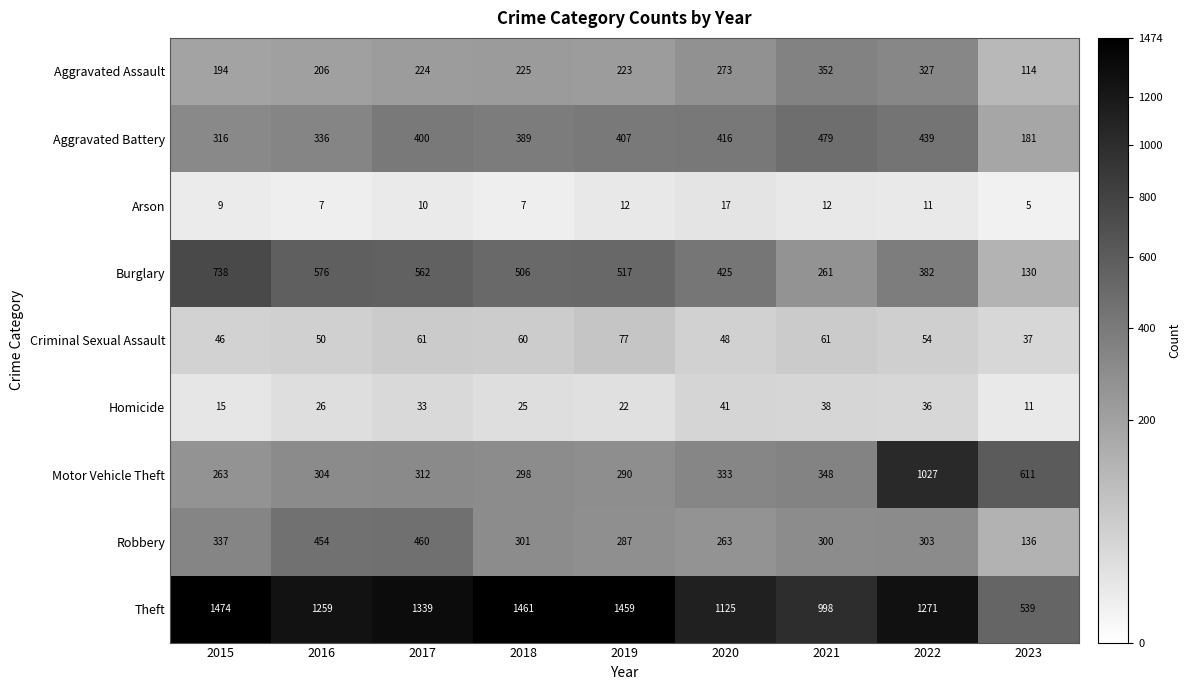

Which series has the widest spread of values?

Theft